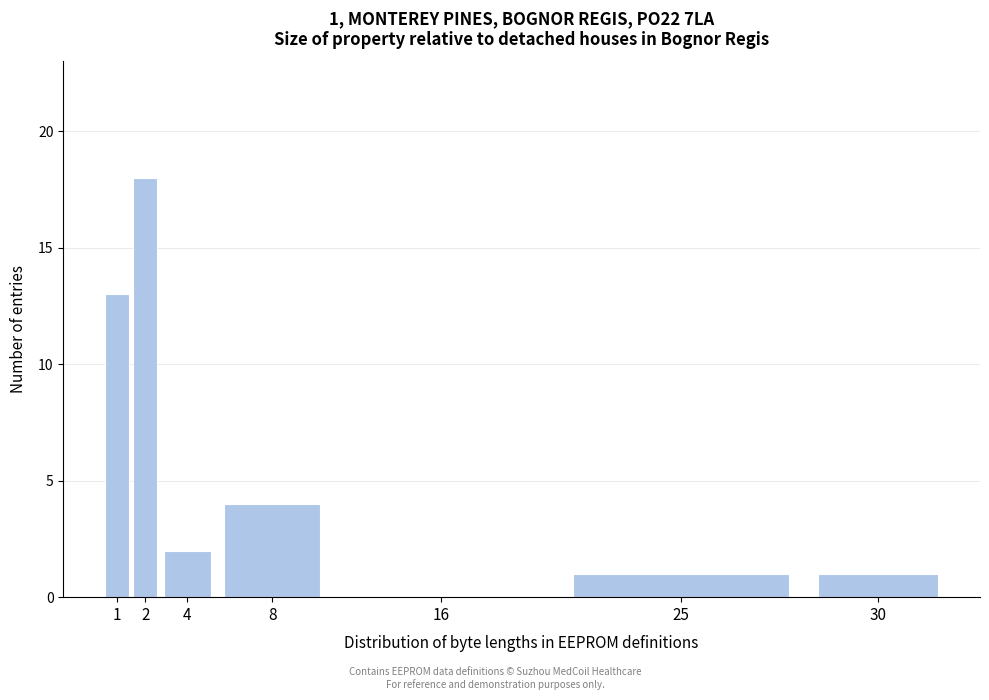

Reading left to right, what are all the values shown in this chart?

1=13	2=18	4=2	8=4	16=0	25=1	30=1